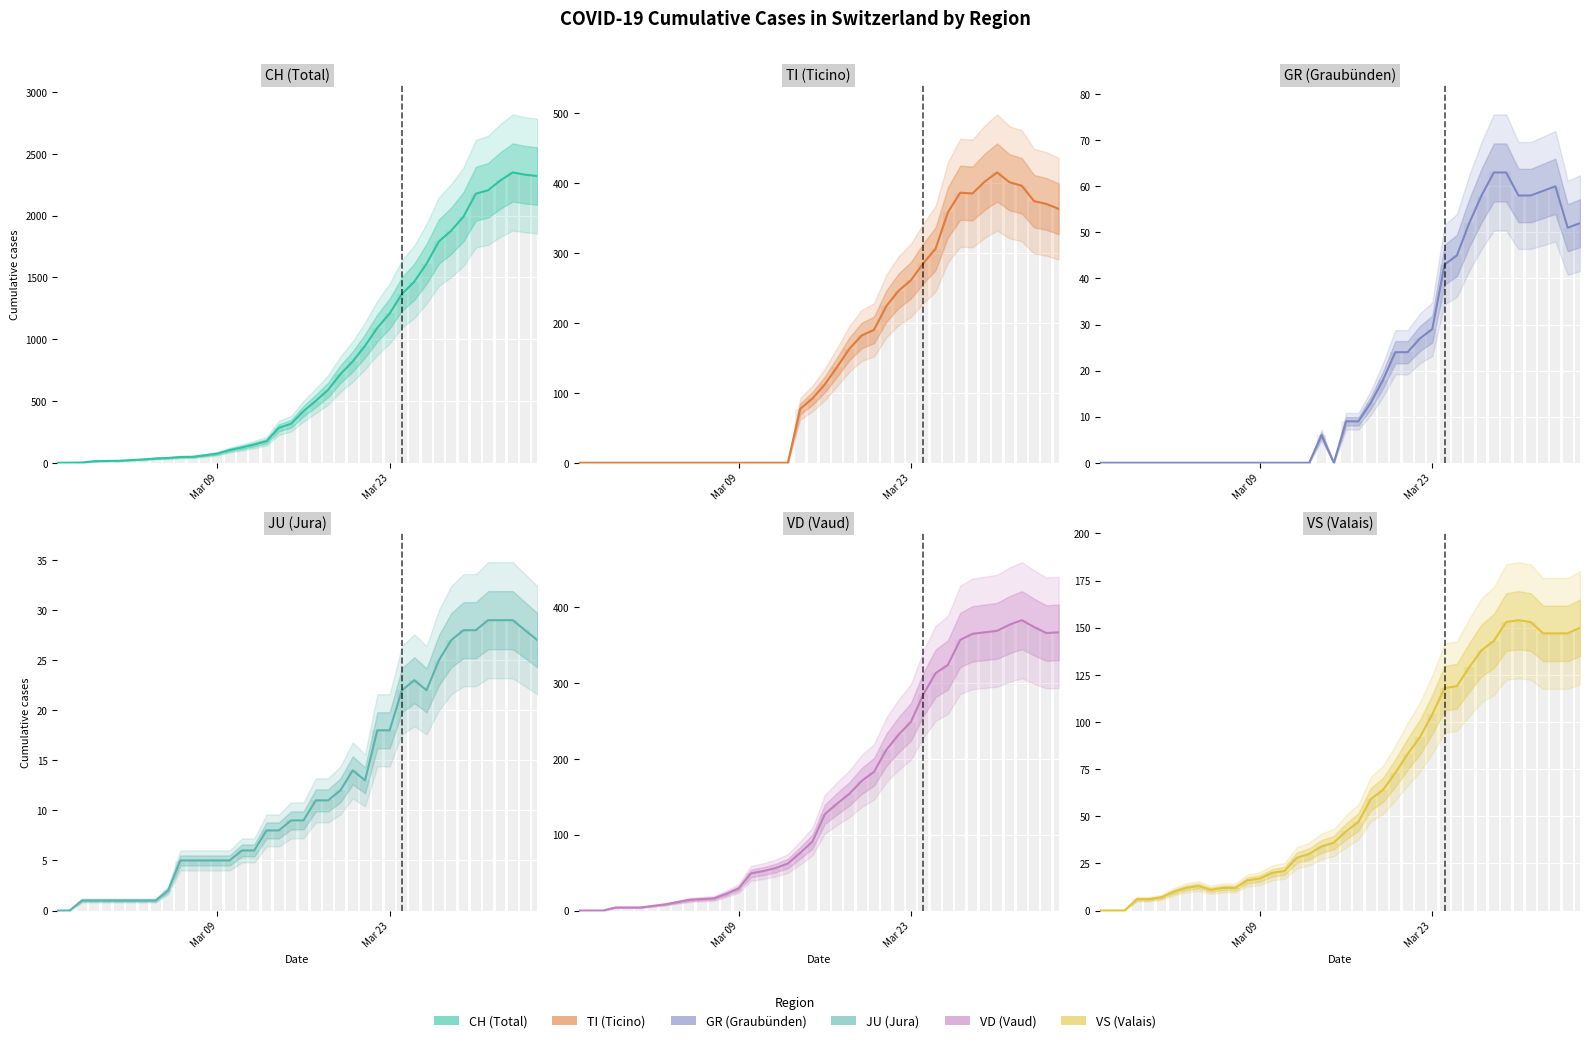

What is the difference between the second highest and minimum values in the GR series?

63